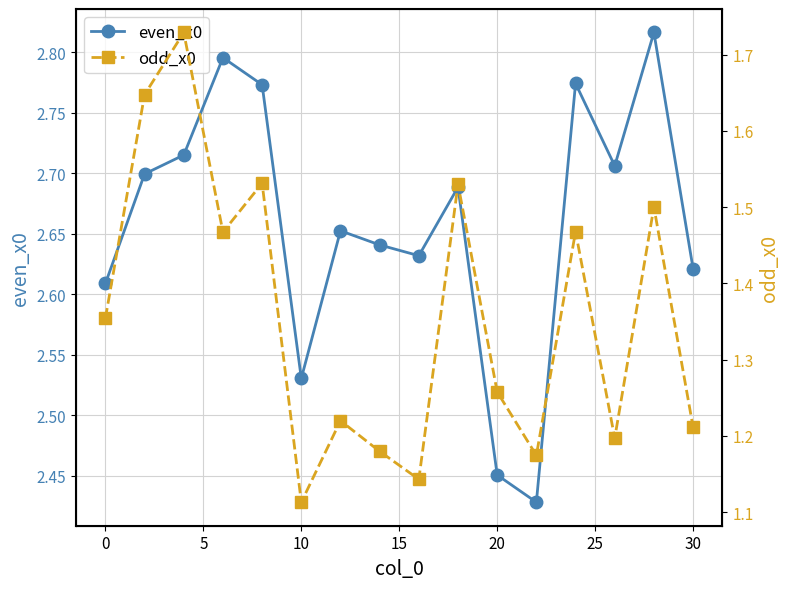

The value of even_x0 at 0 is 3.6. True or false?

False